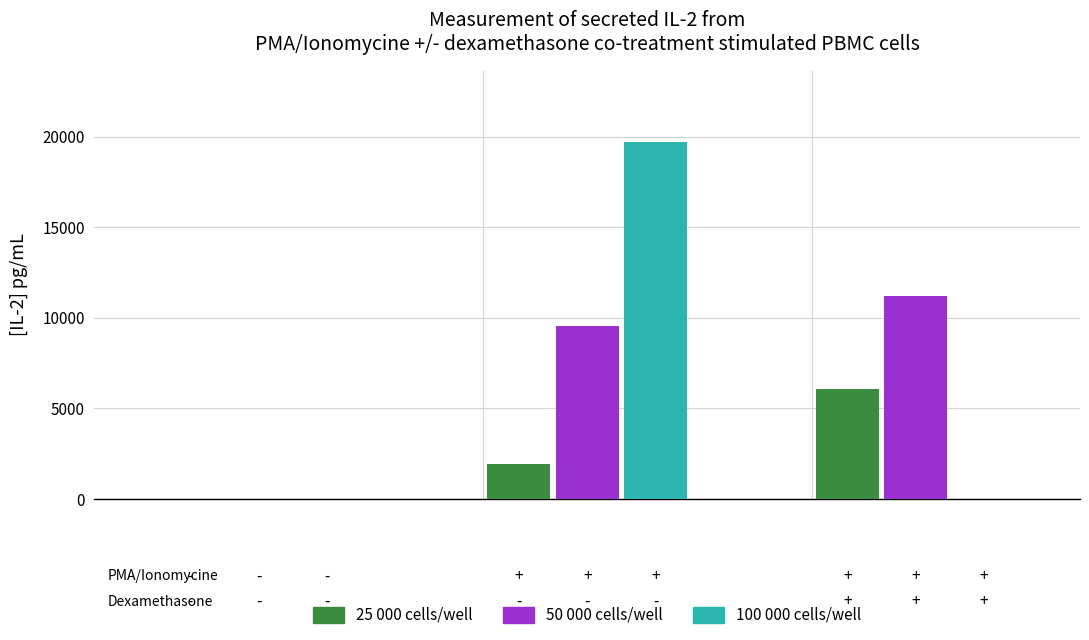

What is the greatest value displayed?

19700